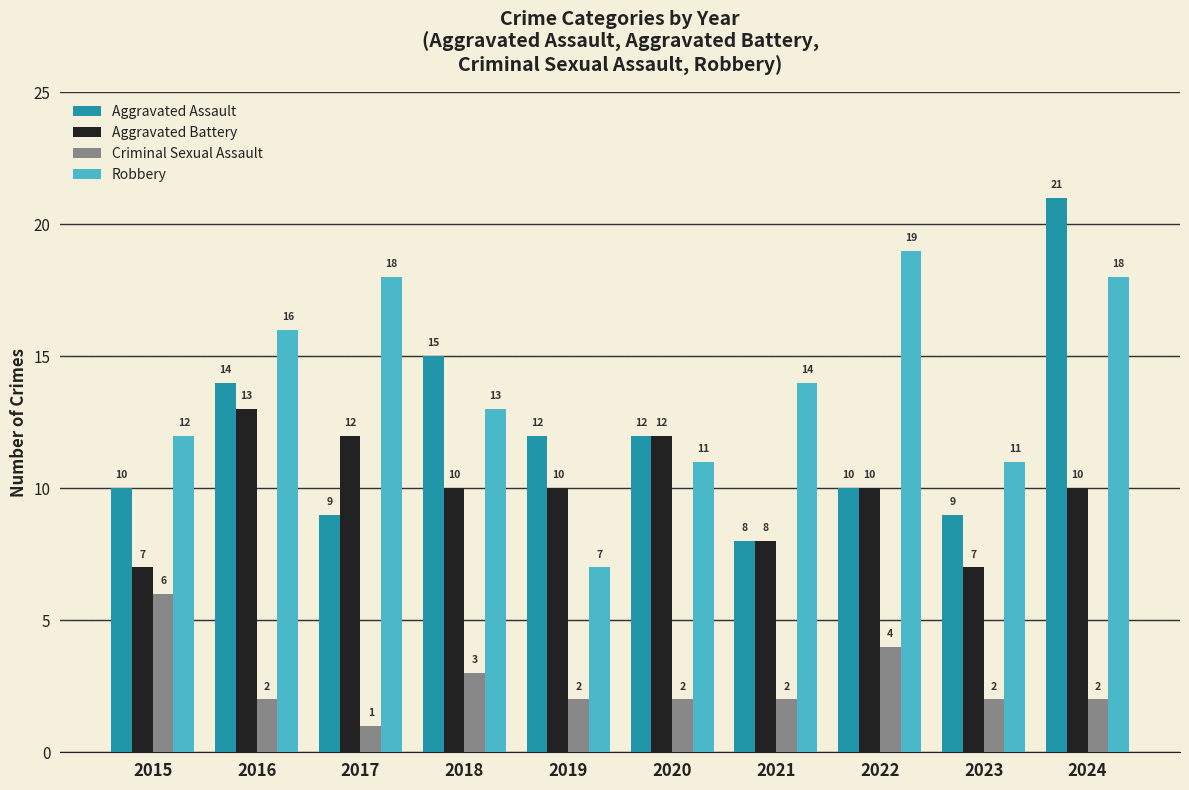

What is the minimum value for Robbery?

7